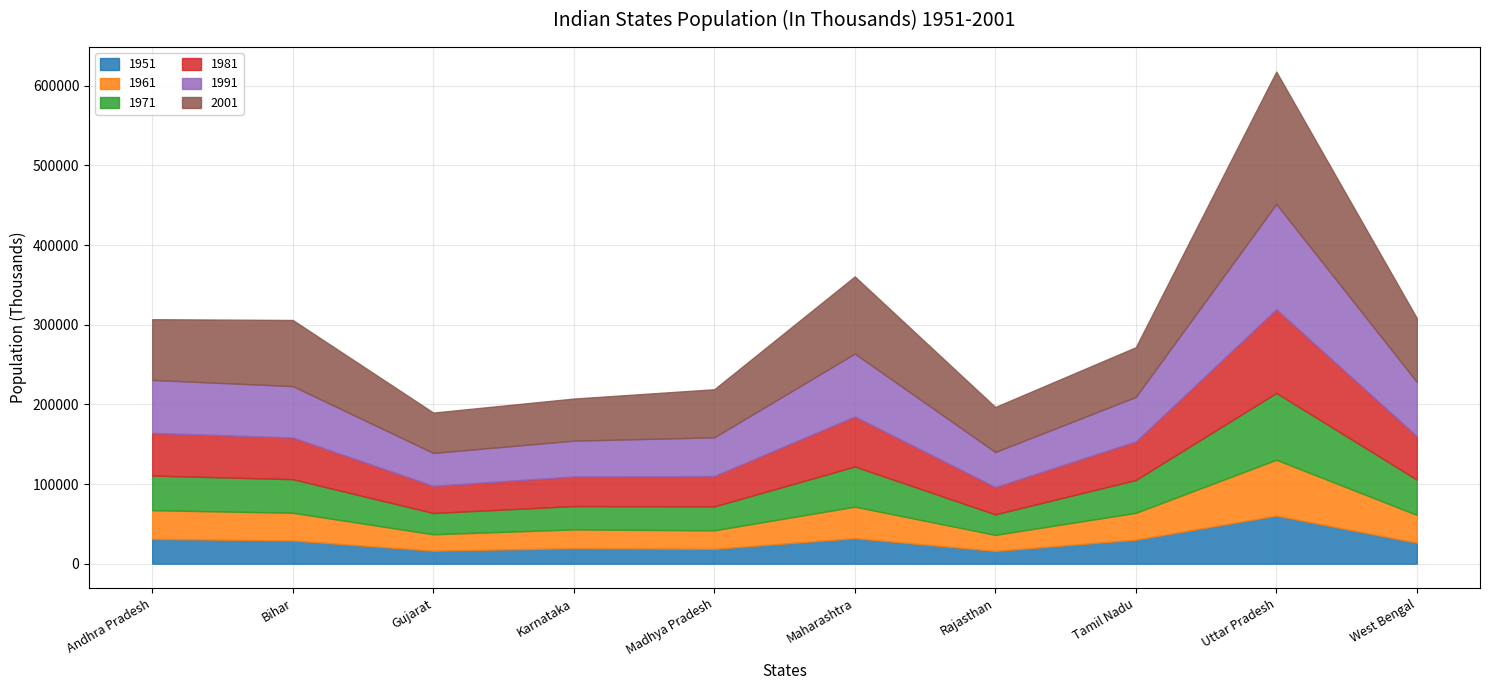

Which category has the highest value in the 1951 series?

Uttar Pradesh